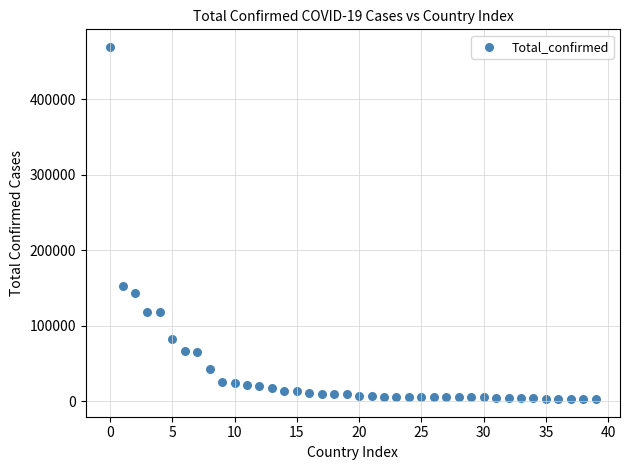

What Y value in the scatter plot is closest to 235938?

153222